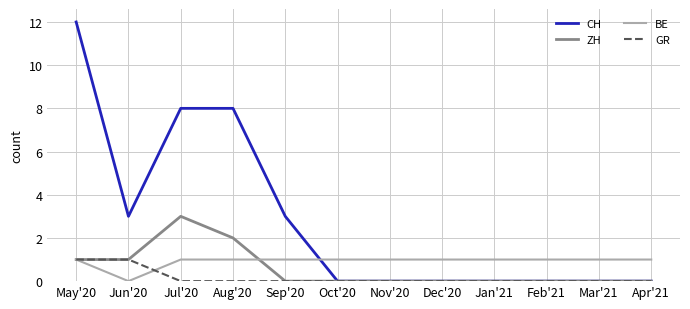

Is it true that GR equals 1 at Jun'20?

True